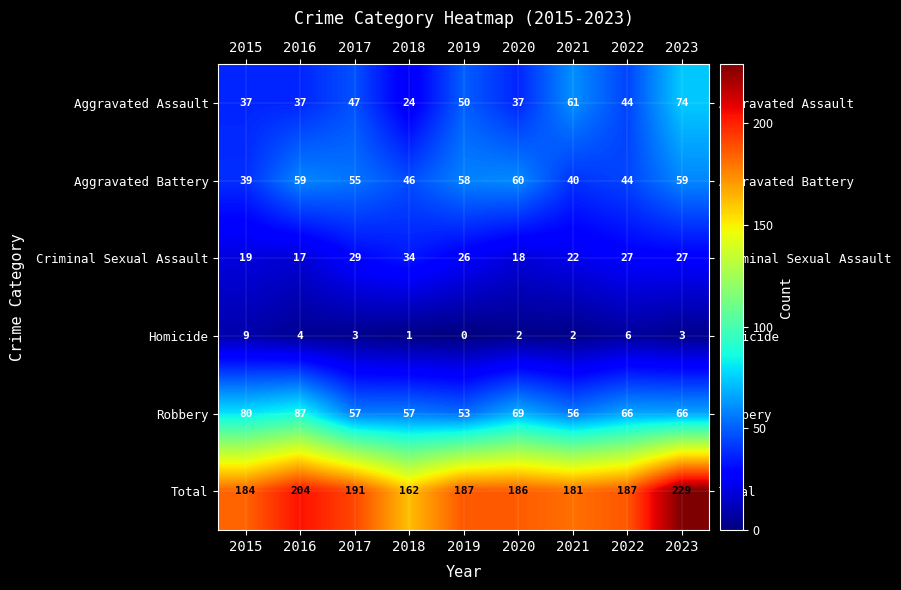

True or false: Aggravated Battery has a value of 96 at 2020.

False